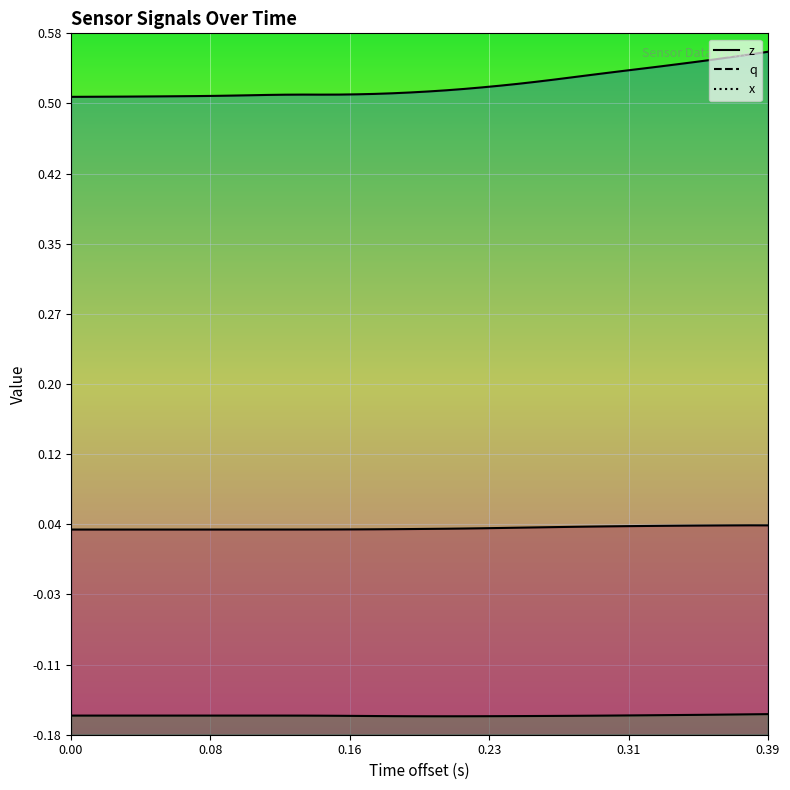

Which series has the largest total across all categories?

q